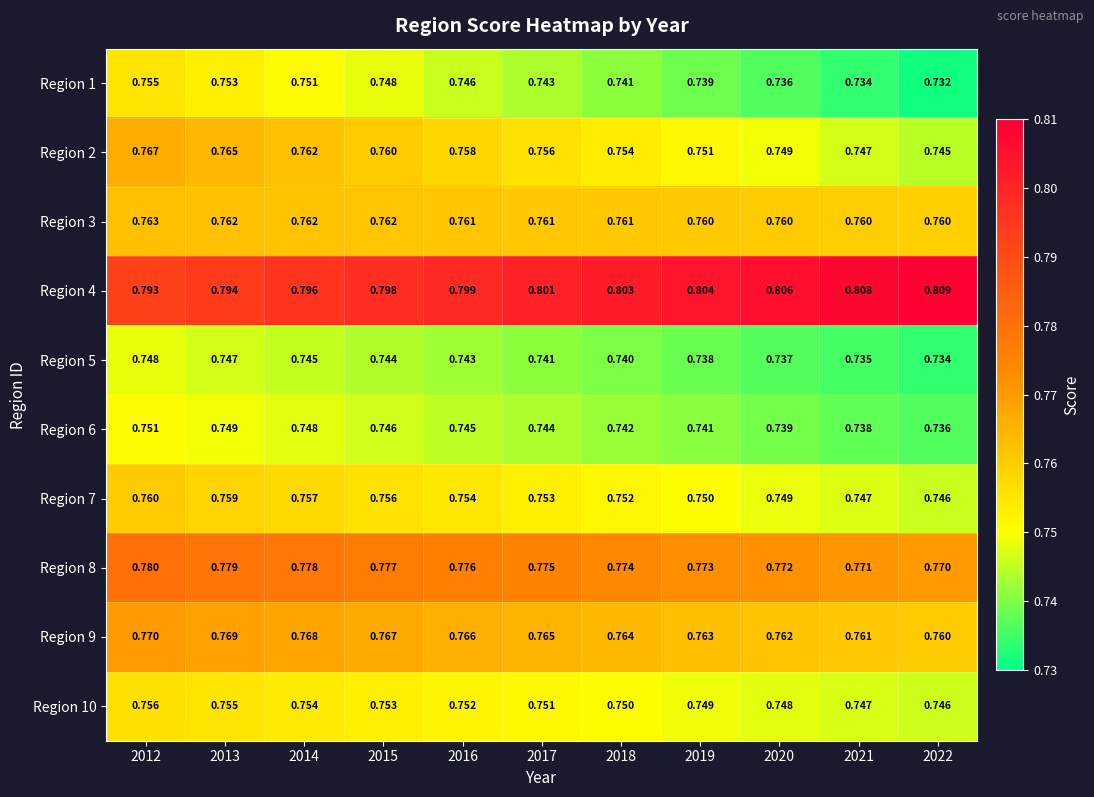

Rank the series at 2013 from highest to lowest value.

Region 4, Region 8, Region 9, Region 2, Region 3, Region 7, Region 10, Region 1, Region 6, Region 5